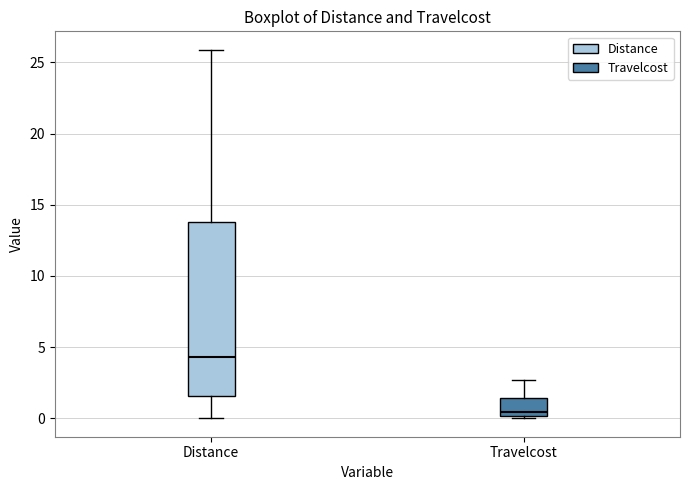

Comparing the boxes themselves (not the whiskers), which one is the tallest?

Distance